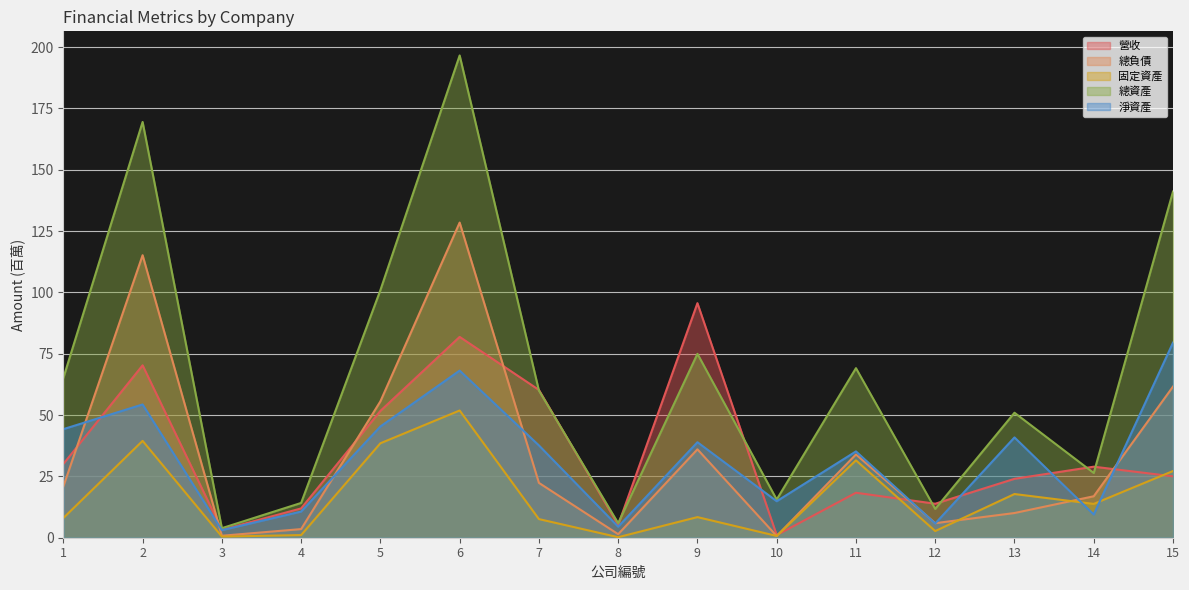

Which series has the largest total across all categories?

總資產